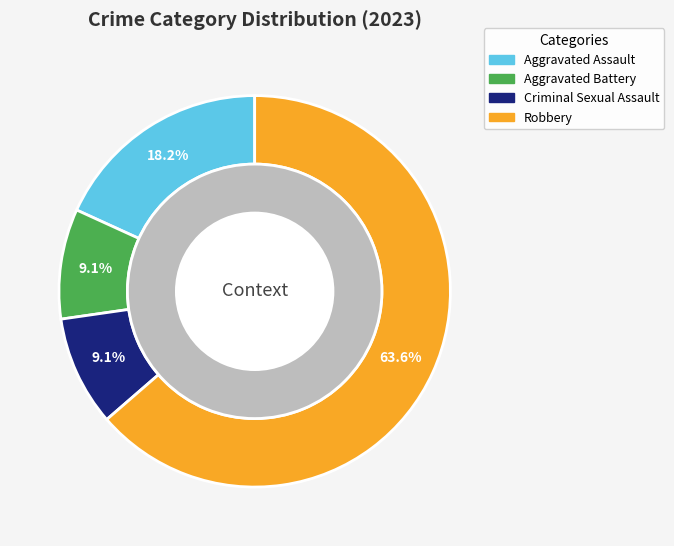

To the nearest percent, what is the difference between the largest and smallest slice percentages?

55%